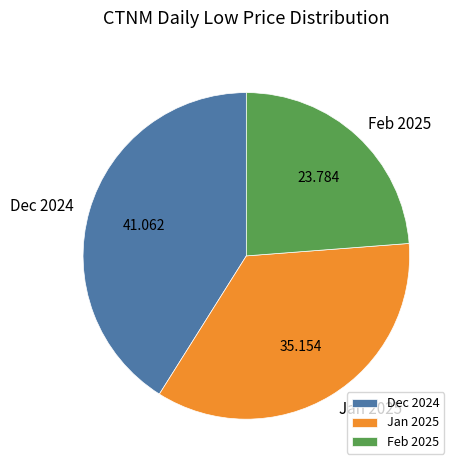

Do Feb 2025 and Dec 2024 together represent more than half of the pie?

Yes